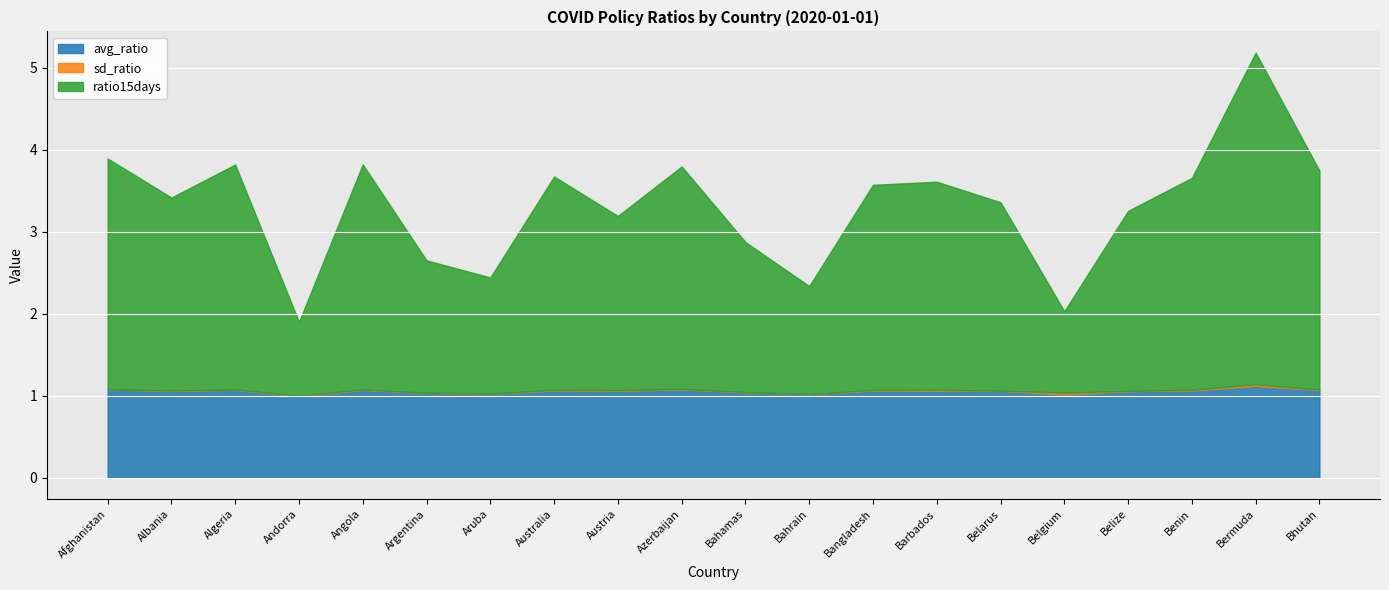

Which category has the highest value across all series?

Bermuda